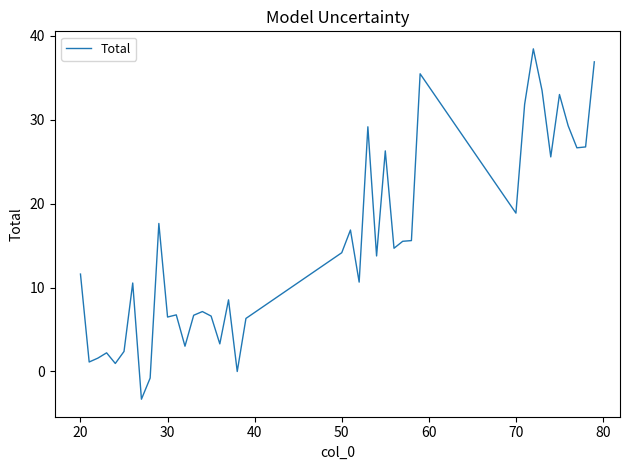

What is the minimum value shown in the chart?

-3.3